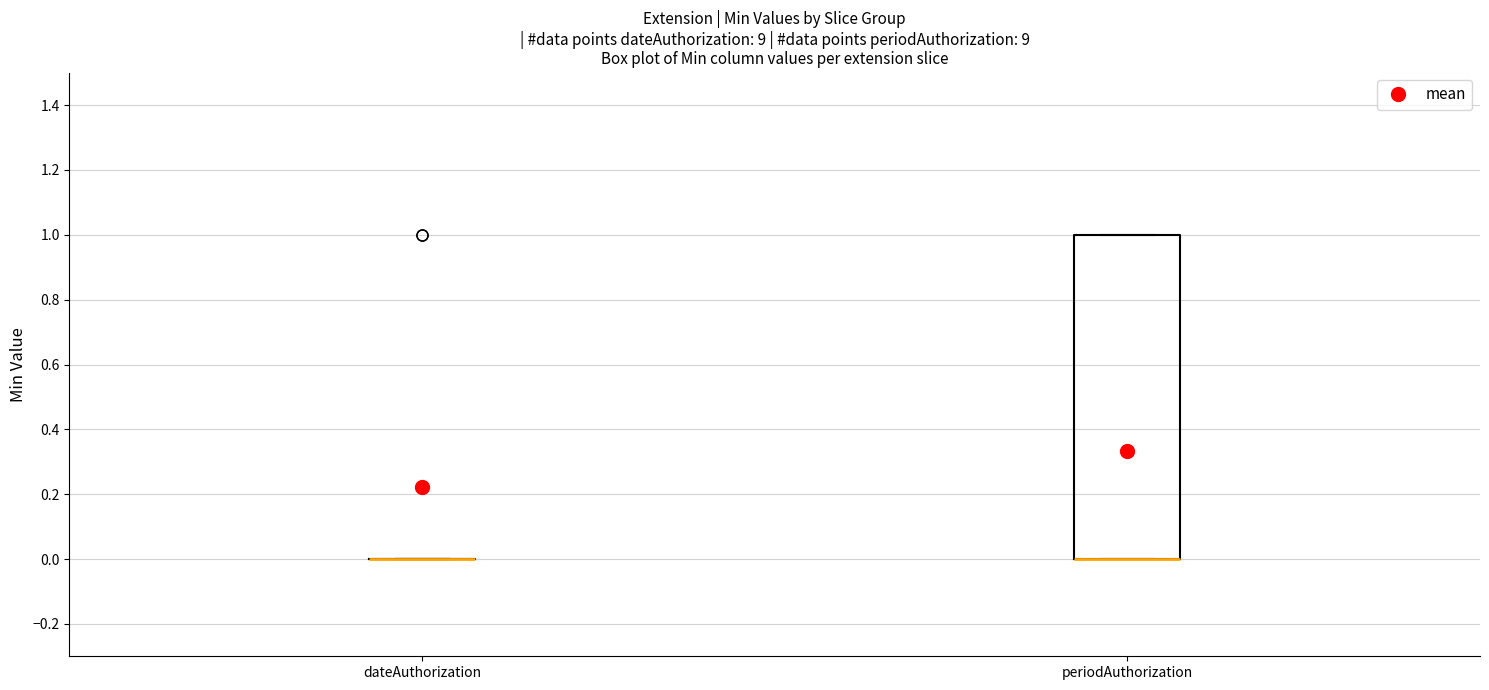

Reading left to right, transcribe this box plot: for each box, give where its median line is, the range the box spans, and where its two whiskers end, as read against the y-axis. The values are not printed on the chart, so give them approximately, as read against the axis.

dateAuthorization: box collapsed to a line at 0, whiskers 0 to 0
periodAuthorization: median 0 (drawn on the box's lower edge), box 0 to 1, whiskers 0 to 1